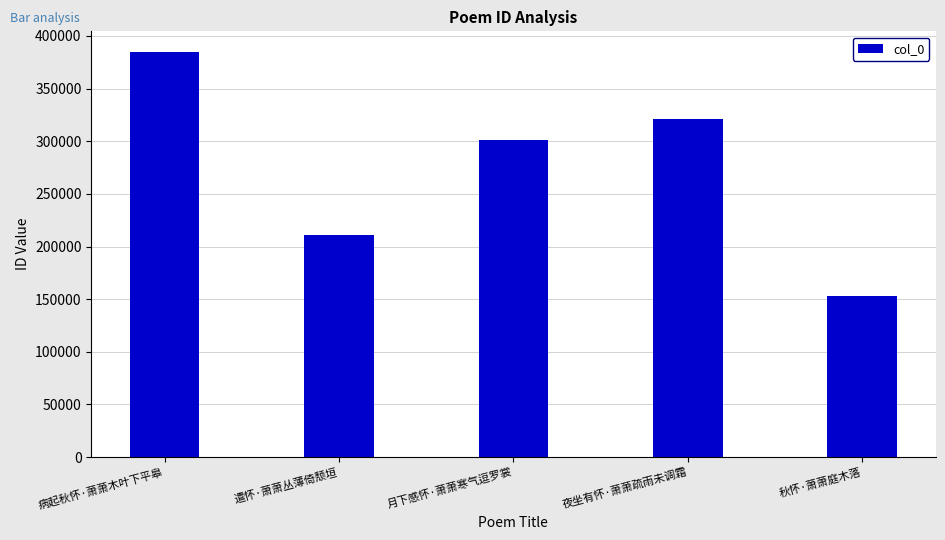

Rank the categories by value from lowest to highest.

秋怀·萧萧庭木落, 遣怀·萧萧丛薄倚颓垣, 月下感怀·萧萧寒气逗罗裳, 夜坐有怀·萧萧疏雨未调霜, 病起秋怀·萧萧木叶下平皋